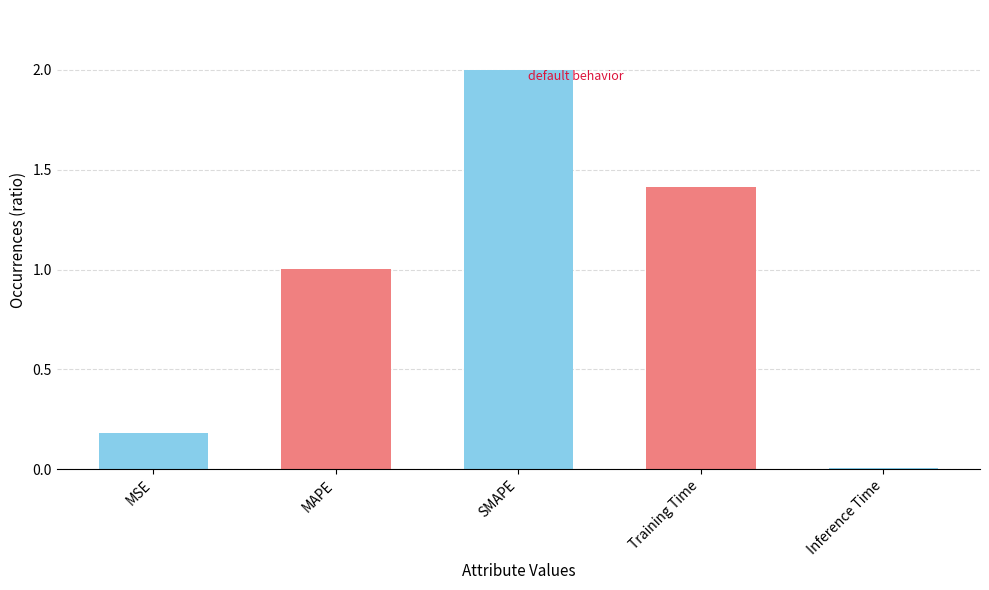

At which label is the value closest to 1?

MAPE